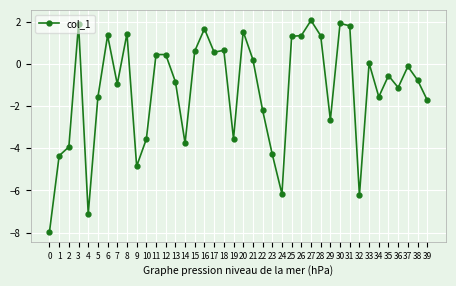

How many series are shown in this chart?

1